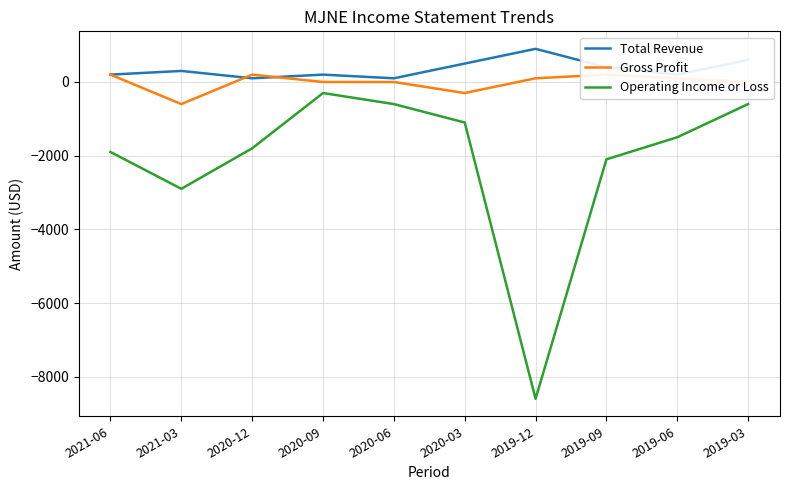

Reading left to right, transcribe all the data shown in this chart.

Total Revenue: 2021-06=200	2021-03=300	2020-12=100	2020-09=200	2020-06=100	2020-03=500	2019-12=900	2019-09=400	2019-06=200	2019-03=600
Gross Profit: 2021-06=200	2021-03=-600	2020-12=200	2020-09=0	2020-06=0	2020-03=-300	2019-12=100	2019-09=200	2019-06=100	2019-03=0
Operating Income or Loss: 2021-06=-1900	2021-03=-2900	2020-12=-1800	2020-09=-300	2020-06=-600	2020-03=-1100	2019-12=-8600	2019-09=-2100	2019-06=-1500	2019-03=-600